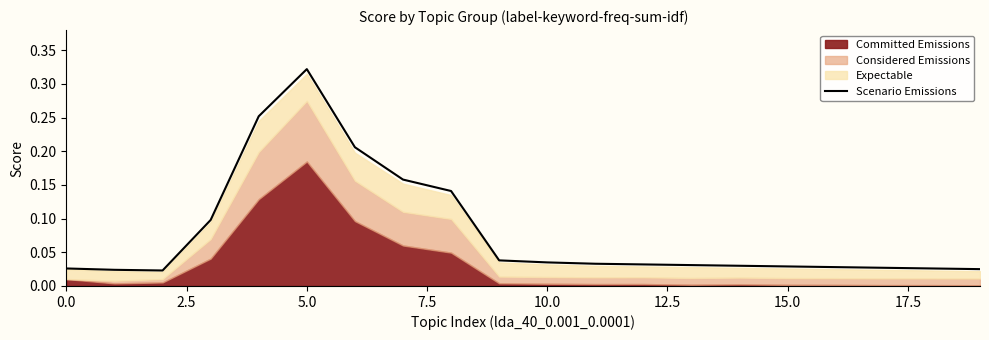

What is the sum of all values?

1.6